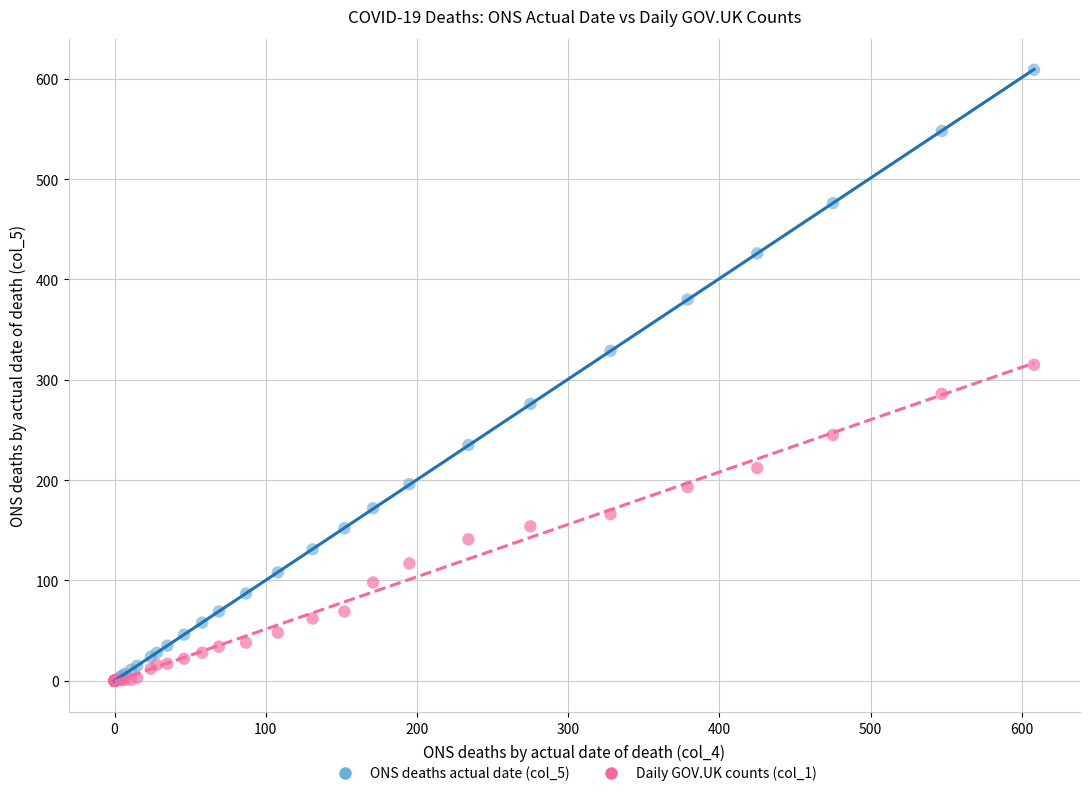

Across all series, what Y value is closest to 304?

315